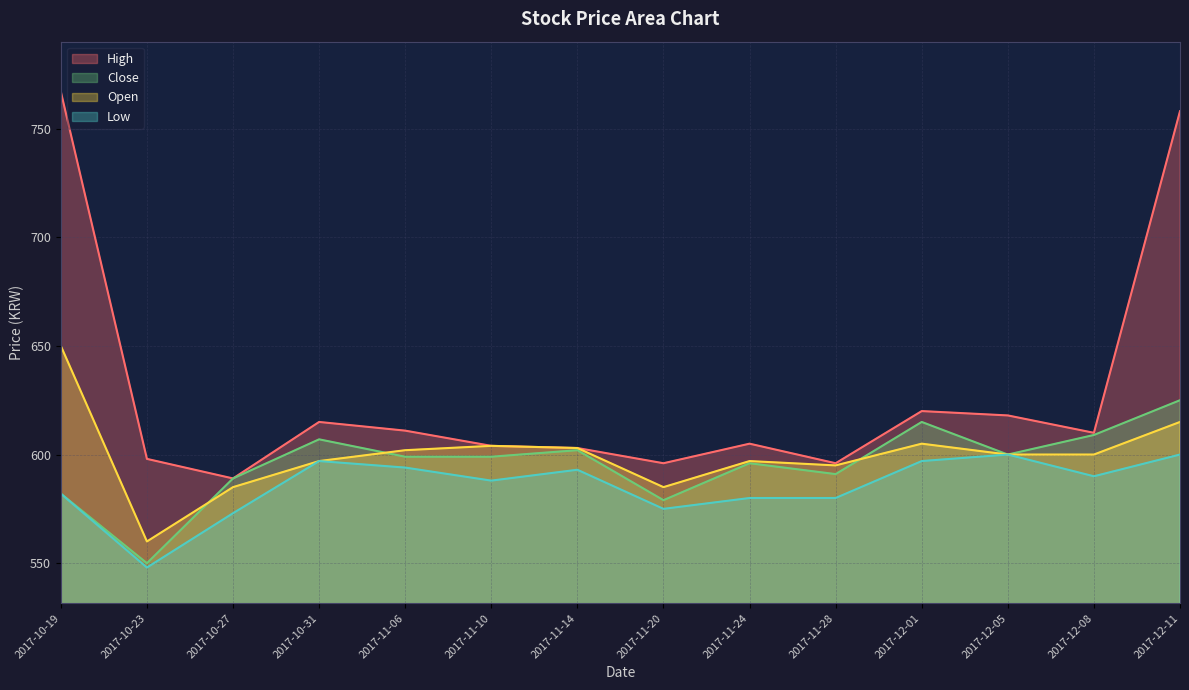

What are all the series names shown in the legend?

High, Close, Open, Low